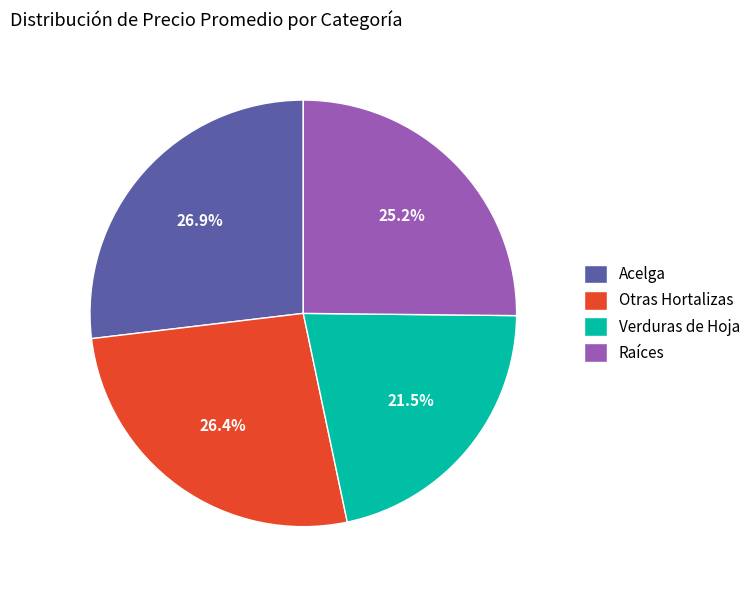

Approximately how many times larger is the value at Raíces compared to Acelga?

0.9